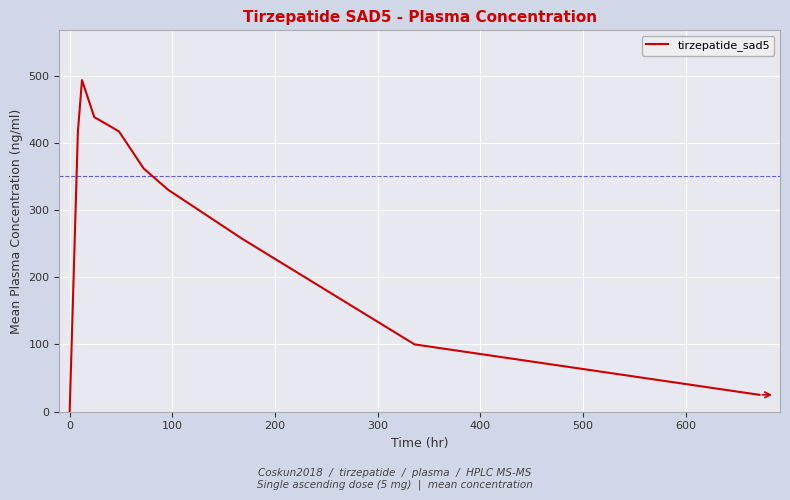

What is the difference between the maximum and minimum values?

493.2